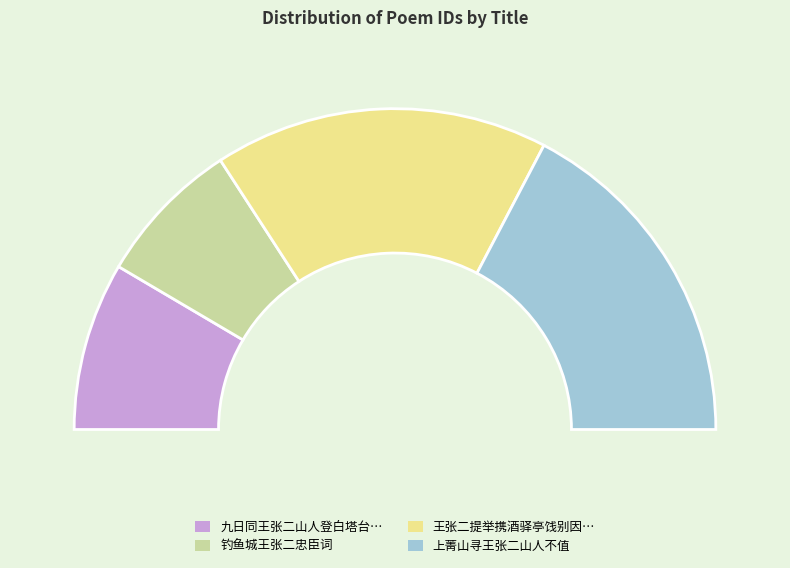

Is 钓鱼城王张二忠臣词 the majority of the pie?

No